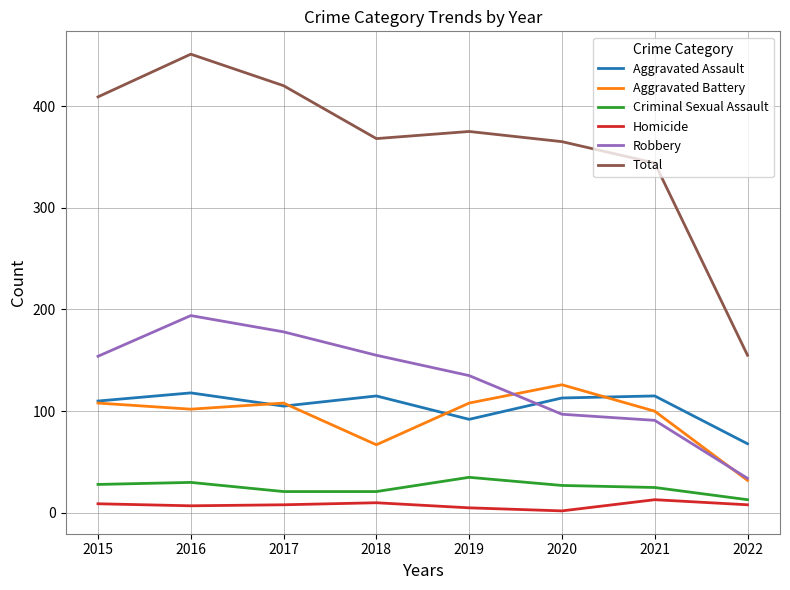

At which category is the sum across all series the highest?

2016